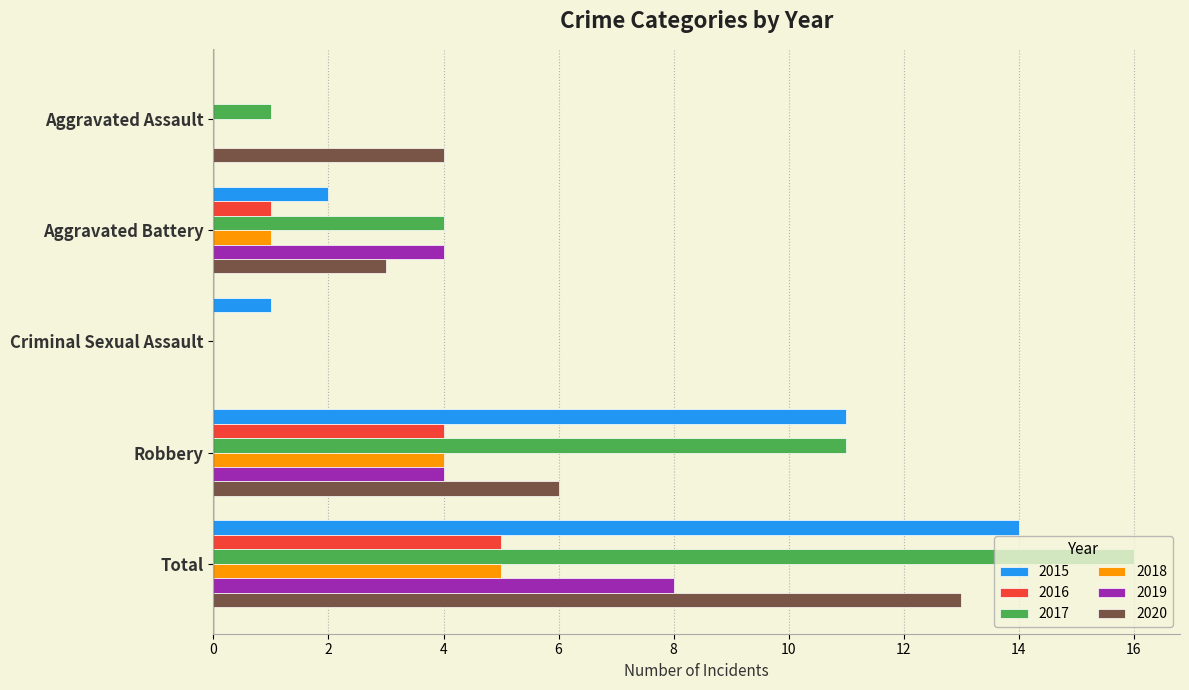

What value does the 2018 series have at Robbery?

4